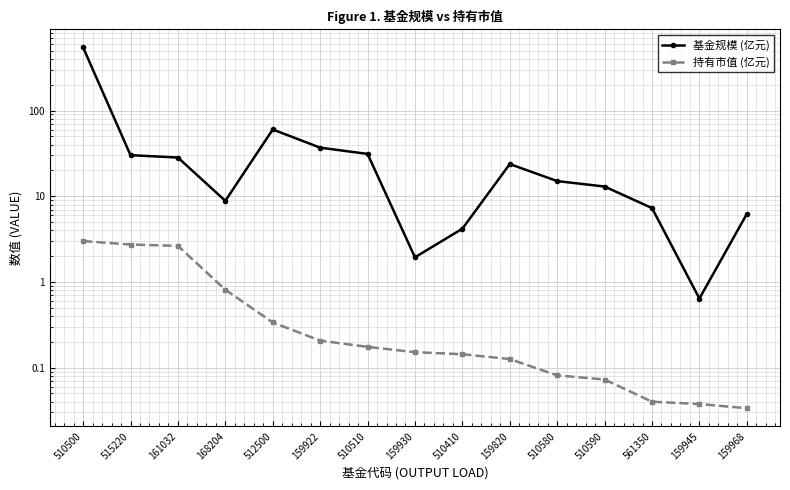

How many lines are shown in the chart?

2